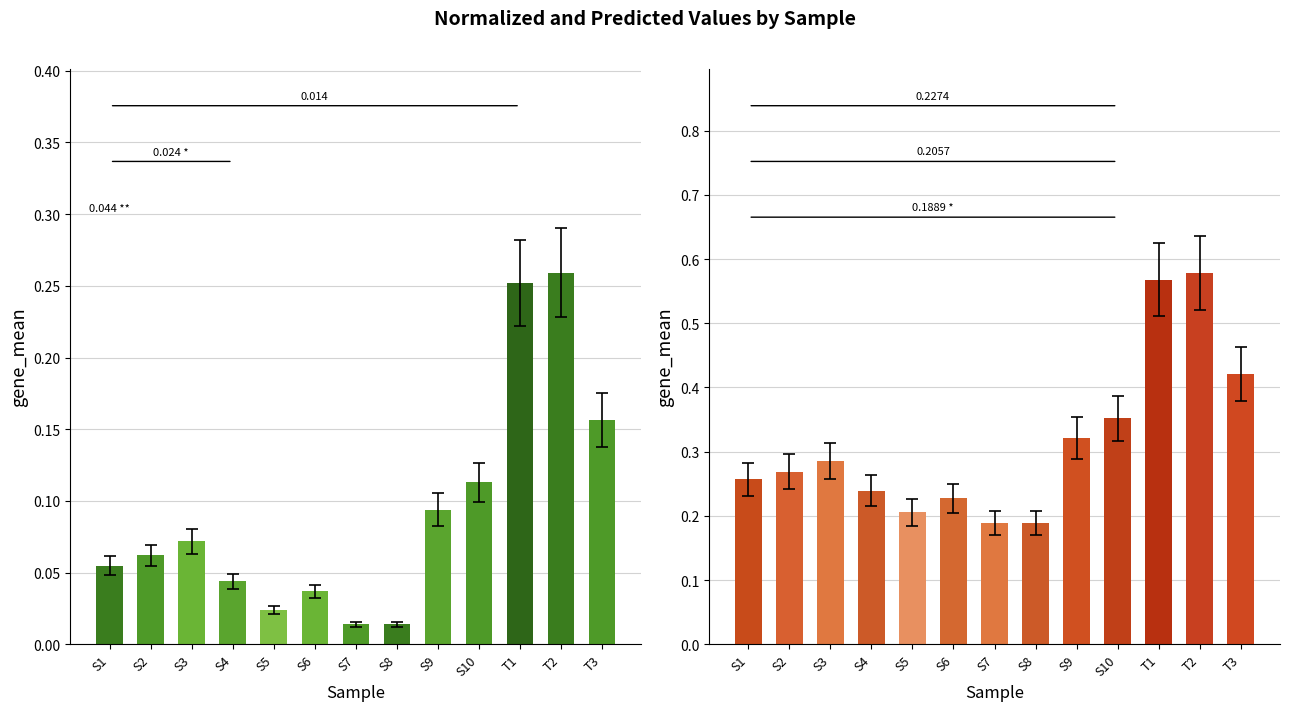

Read the Normalized value at T2.

0.3